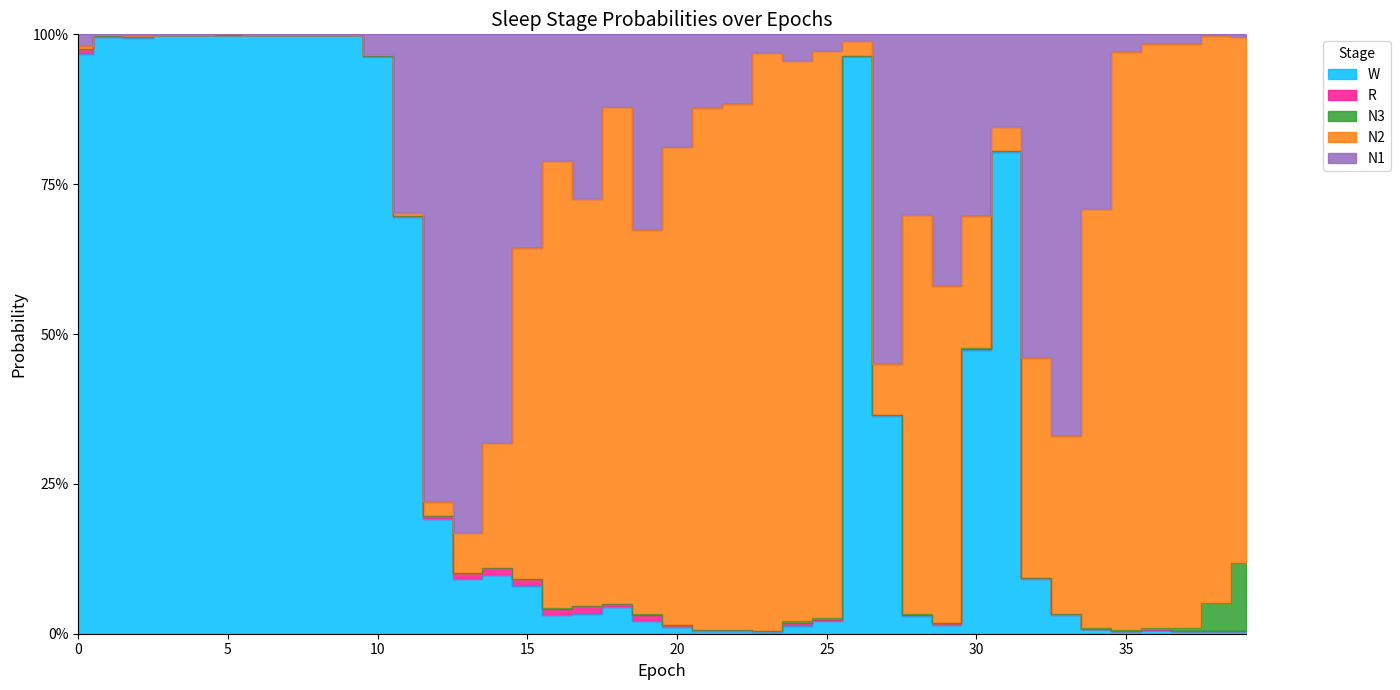

The N3 series shows 0.0 at 4. True or false?

True